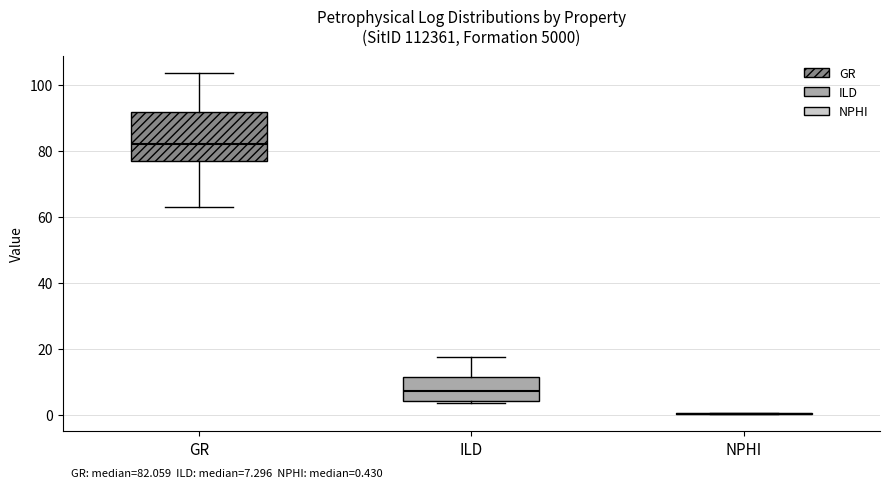

Which box is the tallest, from its lower edge to its upper edge?

GR